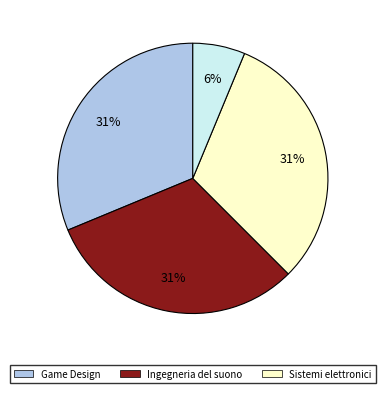

To the nearest percent, what is the difference between the largest and smallest slice percentages?

25%